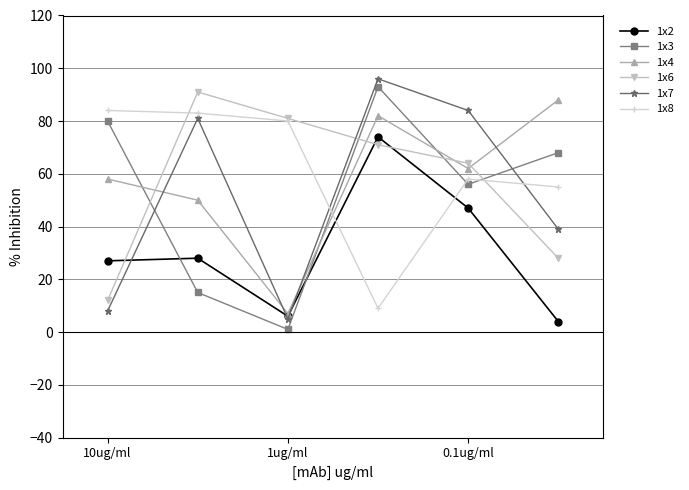

How many interior local peaks does the 1x6 series have?

1